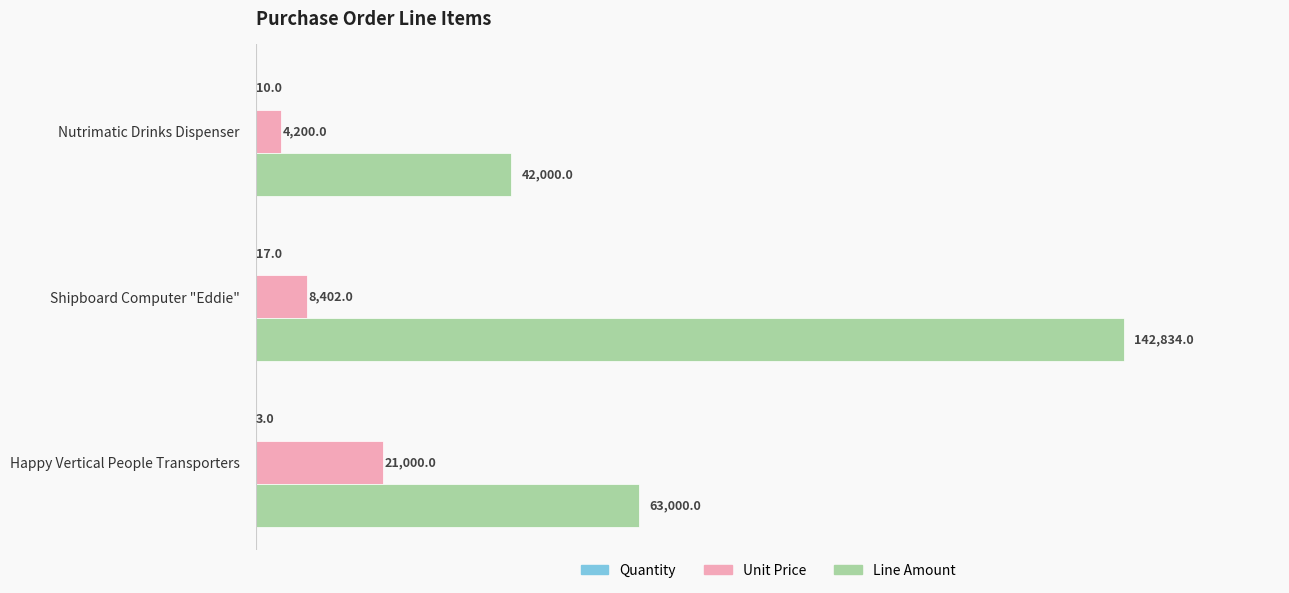

At which label is Unit Price closest to 12600?

Shipboard Computer "Eddie"